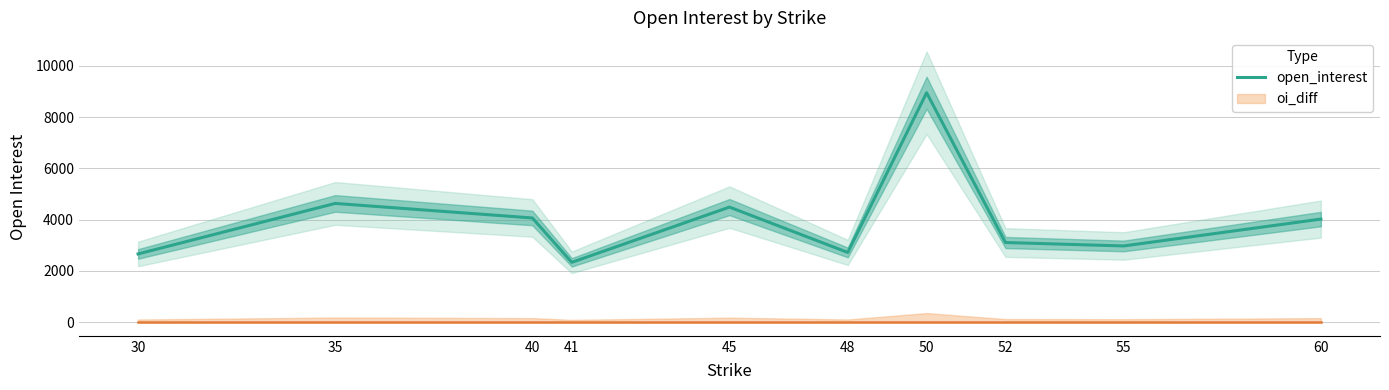

What is the change in value from 30 to 60?

+1359